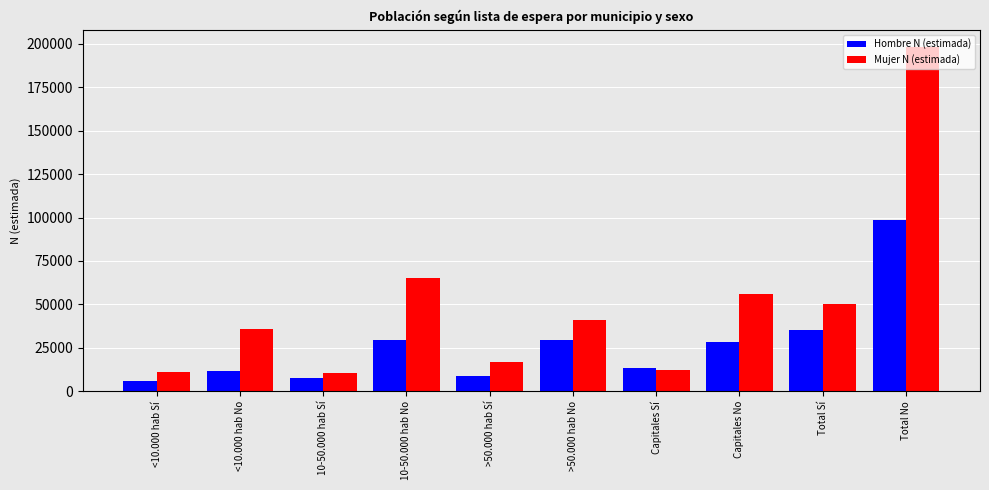

What is the difference between the highest and lowest values at 10-50.000 hab No?

35648